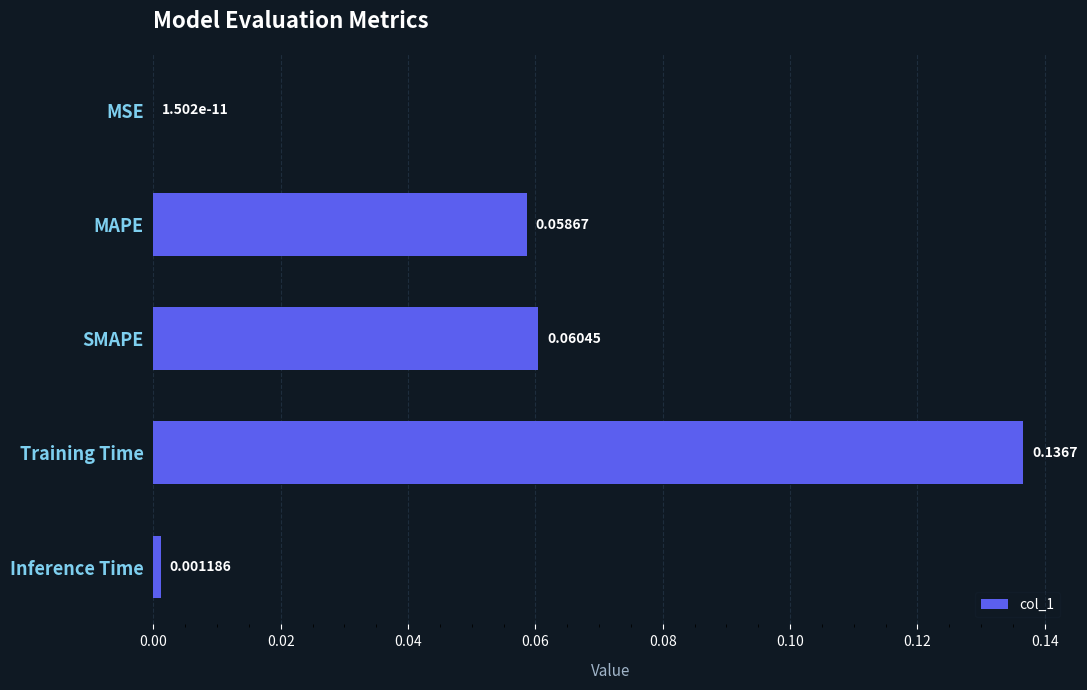

Which category has the highest value across all series?

Training Time